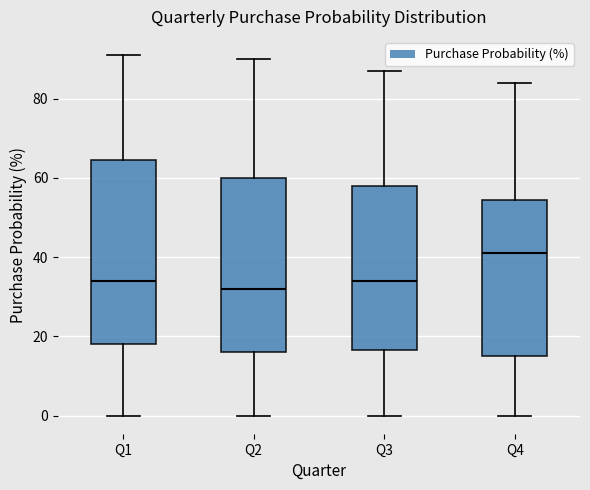

Which box is the tallest, from its lower edge to its upper edge?

Q1